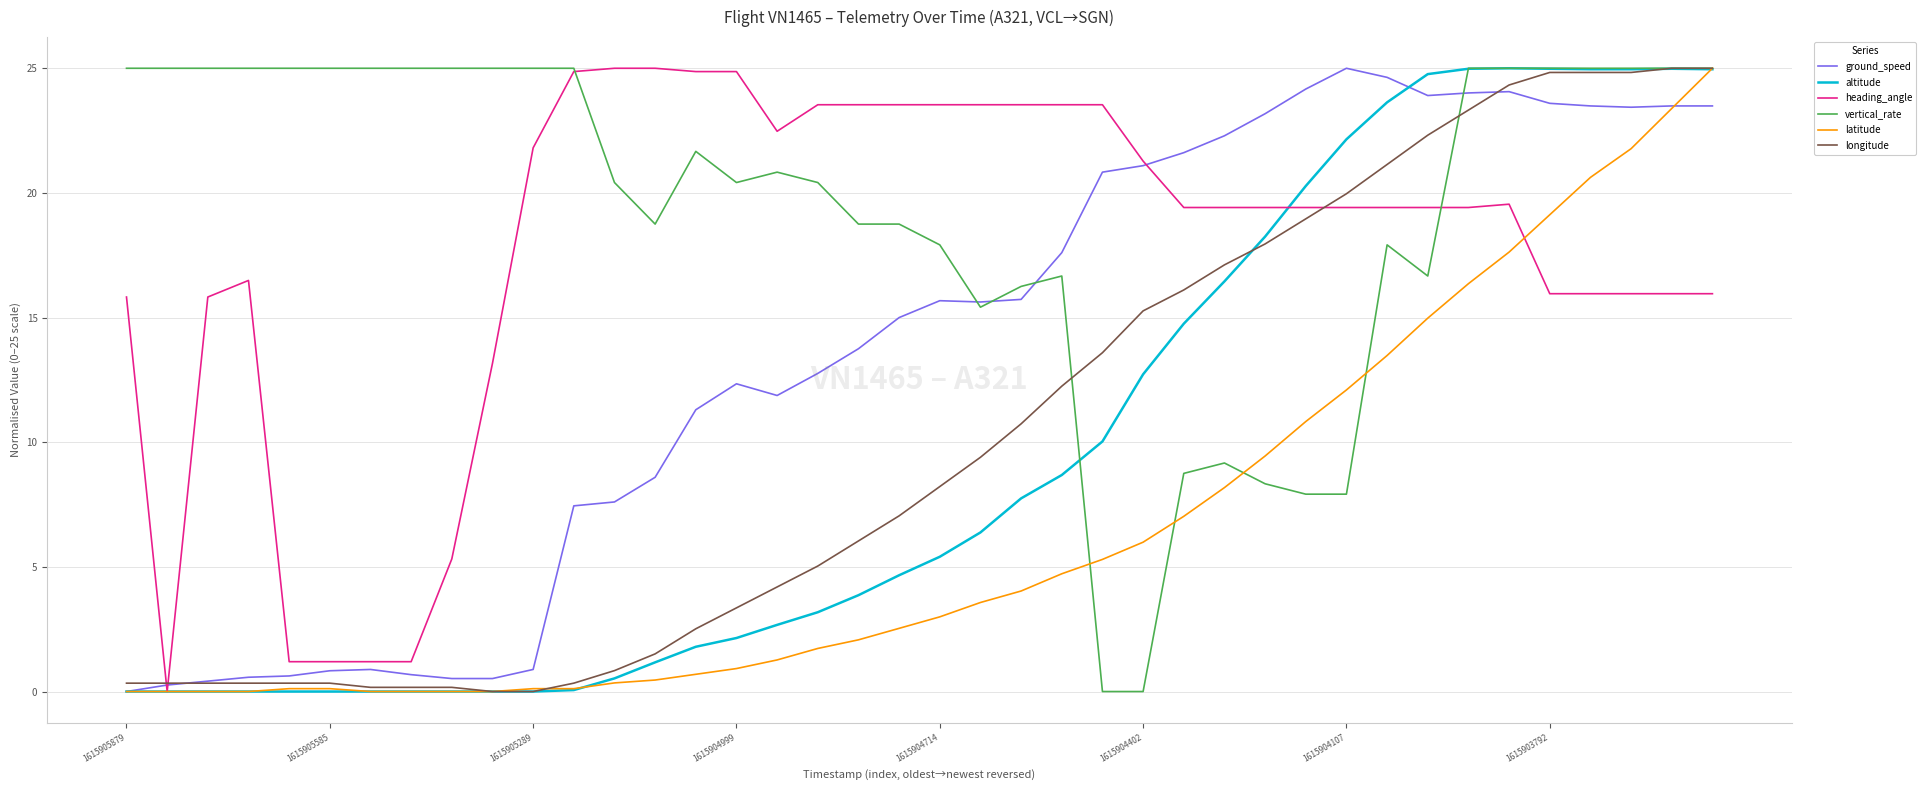

Does the chart display data point markers on the line(s)?

No